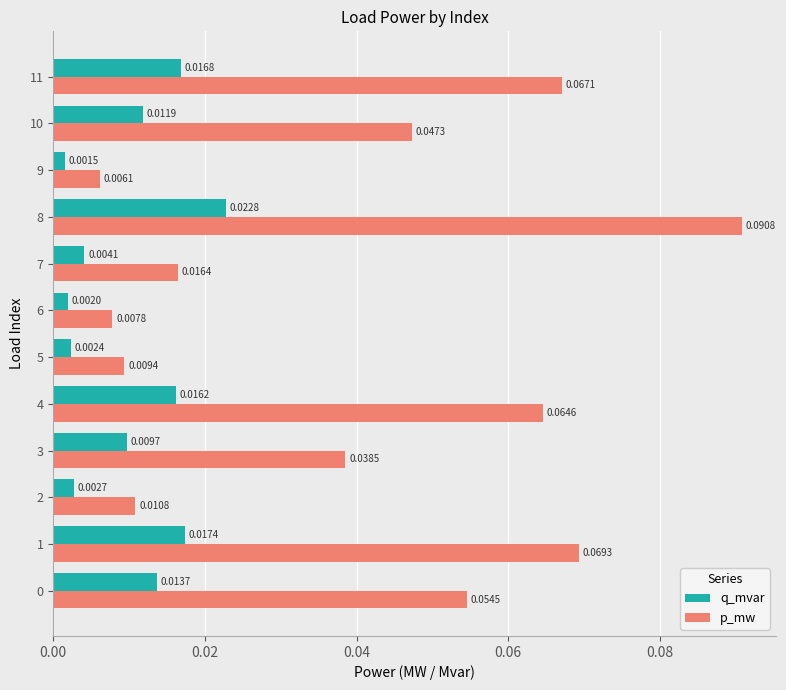

What is the sum of all p_mw values?

0.5